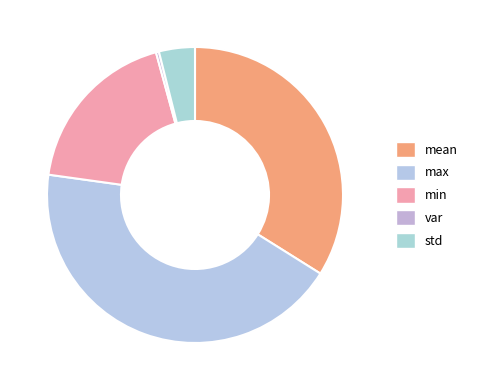

What is the smallest slice in the pie chart?

var